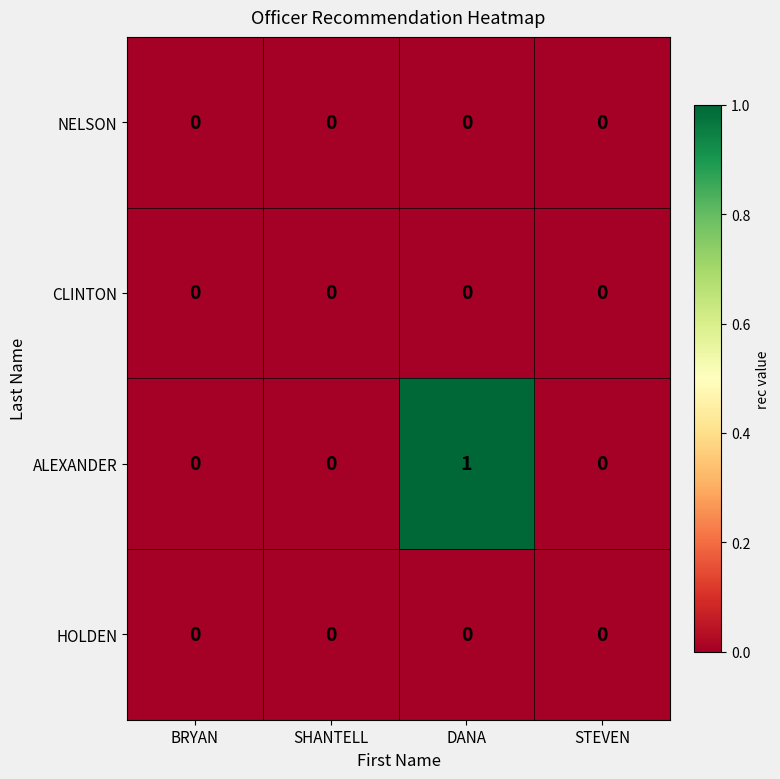

Reading left to right, what are all the values shown in this chart?

NELSON: 0	0	0	0
CLINTON: 0	0	0	0
ALEXANDER: 0	0	1	0
HOLDEN: 0	0	0	0